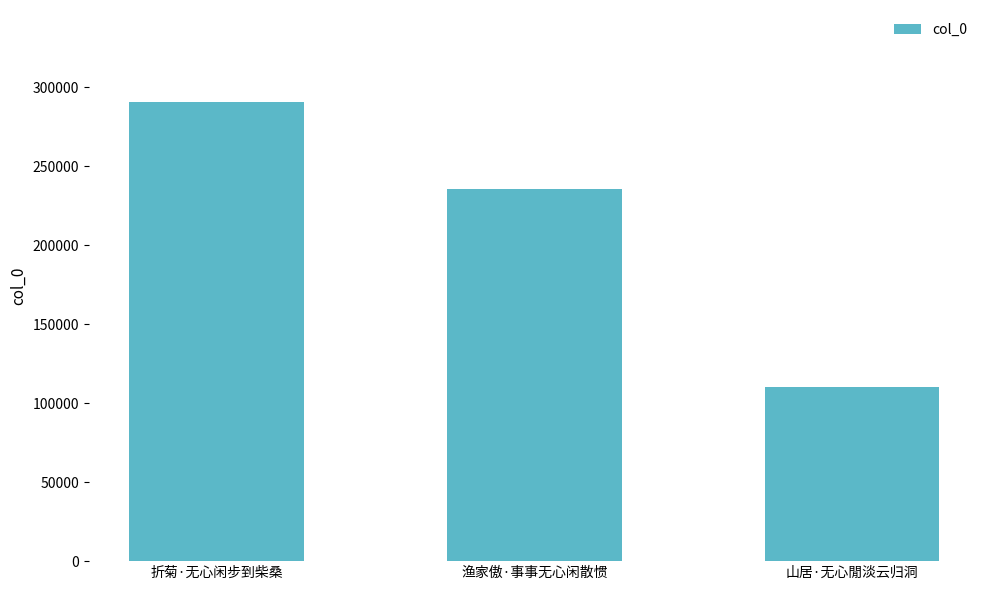

Approximately how many times larger is the value at 渔家傲·事事无心闲散惯 compared to 山居·无心閒淡云归洞?

2.1